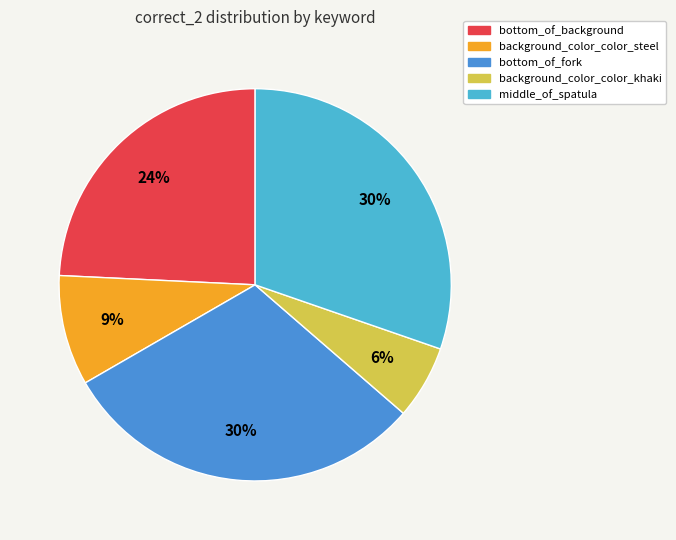

True or false: bottom_of_background accounts for 24% of the total.

True